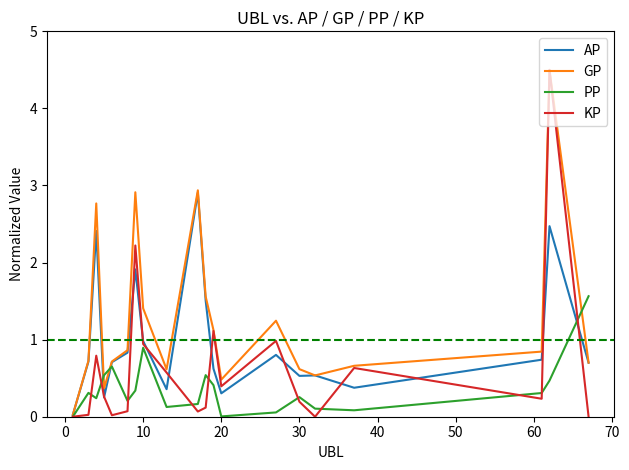

List the series in order of their overall mean, lowest first.

PP, KP, AP, GP